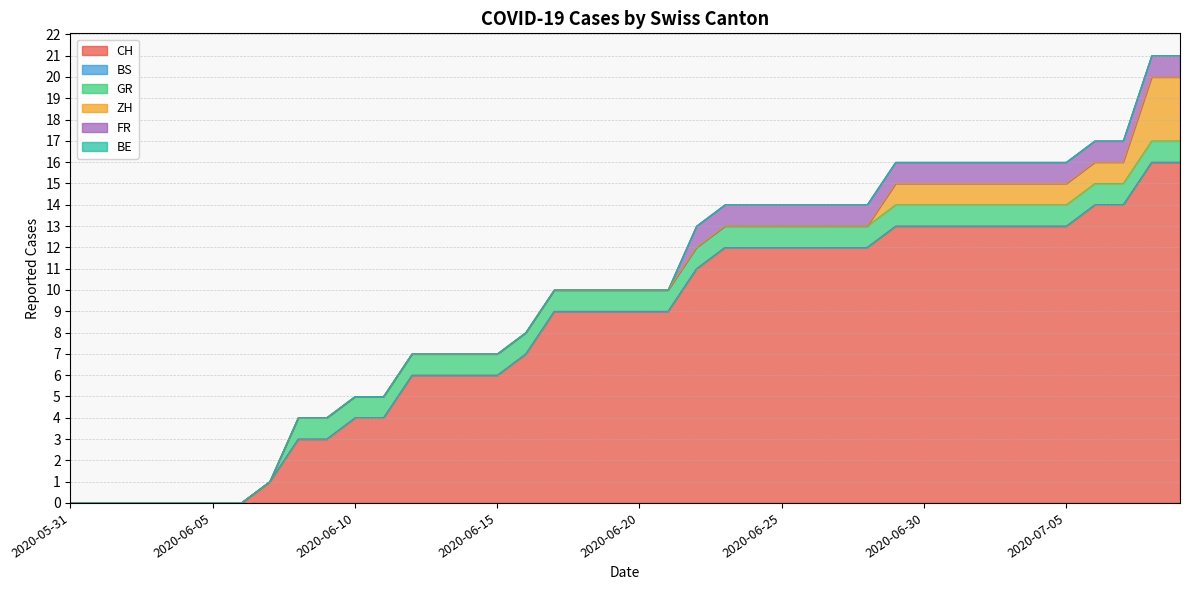

Reading left to right, transcribe all the data shown in this chart.

CH: 0	0	0	0	0	0	0	1	3	3	4	4	6	6	6	6	7	9	9	9	9	9	11	12	12	12	12	12	12	13	13	13	13	13	13	13	14	14	16	16
BS: 0	0	0	0	0	0	0	0	0	0	0	0	0	0	0	0	0	0	0	0	0	0	0	0	0	0	0	0	0	0	0	0	0	0	0	0	0	0	0	0
GR: 0	0	0	0	0	0	0	0	1	1	1	1	1	1	1	1	1	1	1	1	1	1	1	1	1	1	1	1	1	1	1	1	1	1	1	1	1	1	1	1
ZH: 0	0	0	0	0	0	0	0	0	0	0	0	0	0	0	0	0	0	0	0	0	0	0	0	0	0	0	0	0	1	1	1	1	1	1	1	1	1	3	3
FR: 0	0	0	0	0	0	0	0	0	0	0	0	0	0	0	0	0	0	0	0	0	0	1	1	1	1	1	1	1	1	1	1	1	1	1	1	1	1	1	1
BE: 0	0	0	0	0	0	0	0	0	0	0	0	0	0	0	0	0	0	0	0	0	0	0	0	0	0	0	0	0	0	0	0	0	0	0	0	0	0	0	0